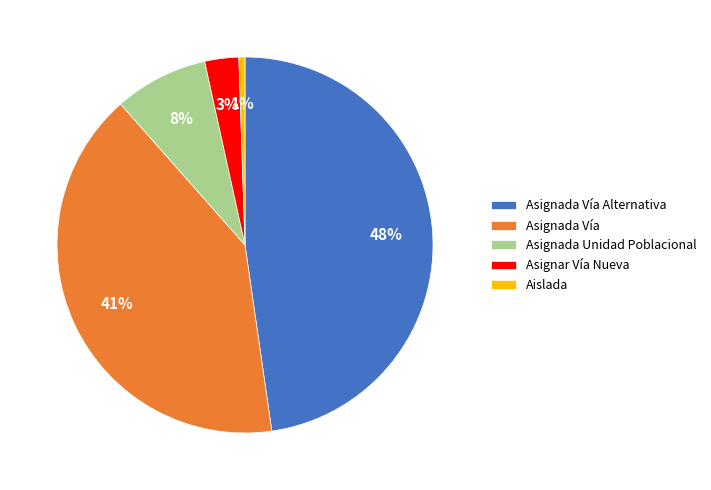

Is there any slice that represents more than half of the pie?

No